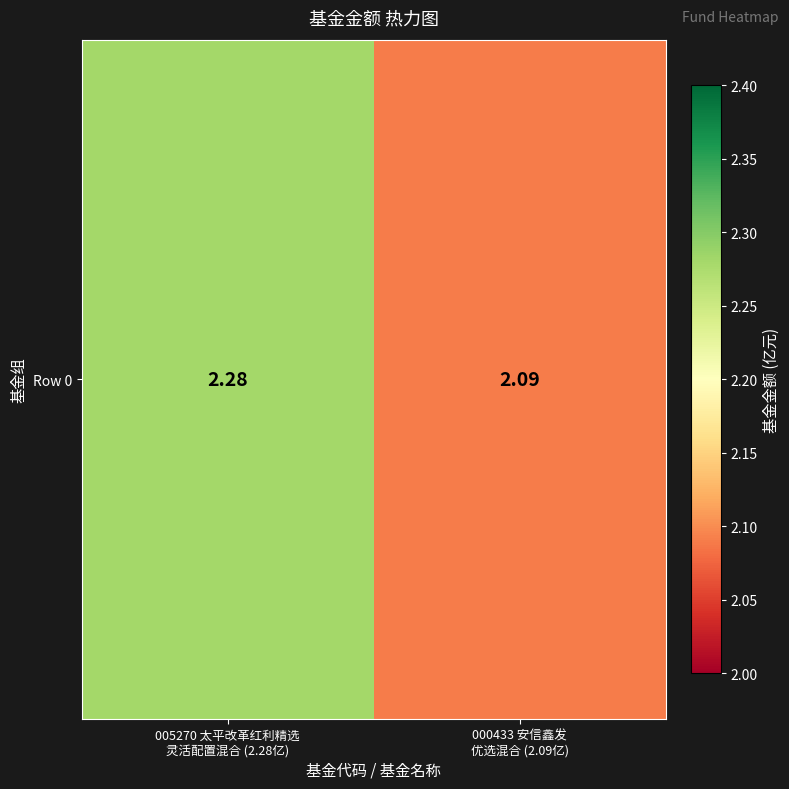

What is the difference between the values at 005270 太平改革红利精选
灵活配置混合 (2.28亿) and 000433 安信鑫发
优选混合 (2.09亿)?

0.2